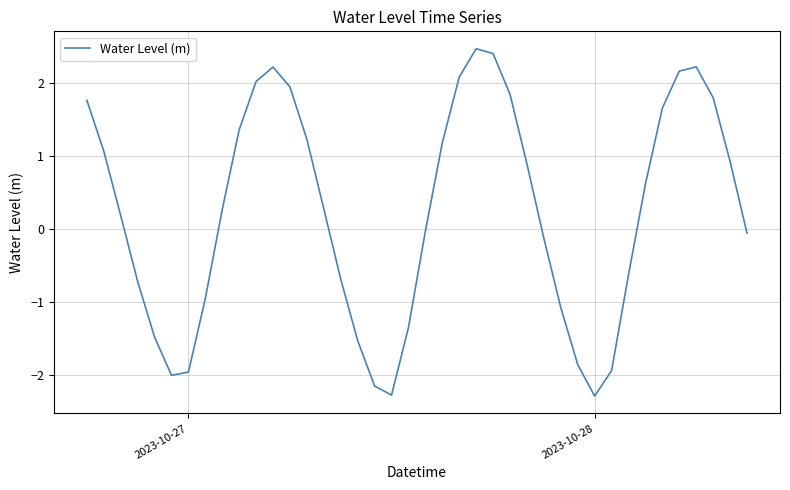

What is the smallest value displayed?

-2.3